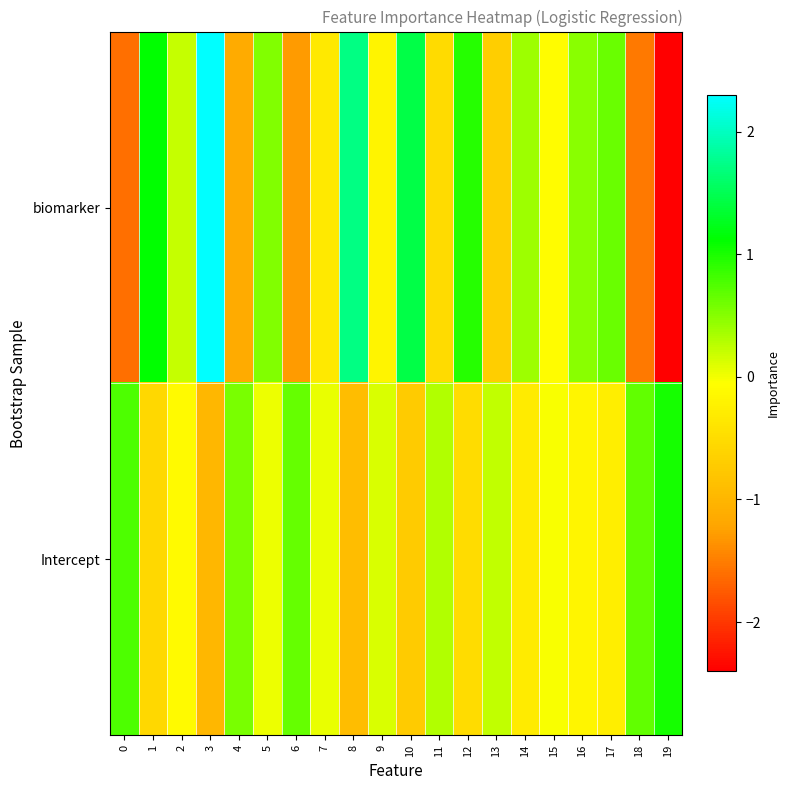

Reading left to right, transcribe all the data shown in this chart.

biomarker: 0=-1.6	1=1.1	2=0.2	3=2.3	4=-1.1	5=0.5	6=-1.3	7=-0.3	8=1.7	9=-0.2	10=1.4	11=-0.5	12=0.9	13=-0.7	14=0.4	15=-0.1	16=0.5	17=0.6	18=-1.5	19=-2.4
Intercept: 0=0.8	1=-0.6	2=-0.1	3=-1.0	4=0.6	5=0.0	6=0.6	7=0.0	8=-0.9	9=0.1	10=-0.7	11=0.3	12=-0.5	13=0.2	14=-0.3	15=-0.0	16=-0.2	17=-0.3	18=0.7	19=1.0